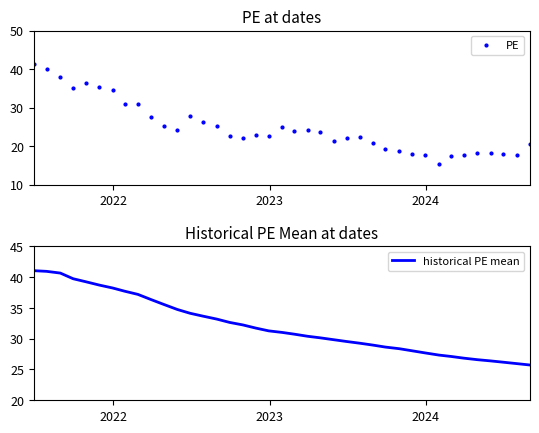

True or false: historical PE mean and PE intersect in this chart.

True